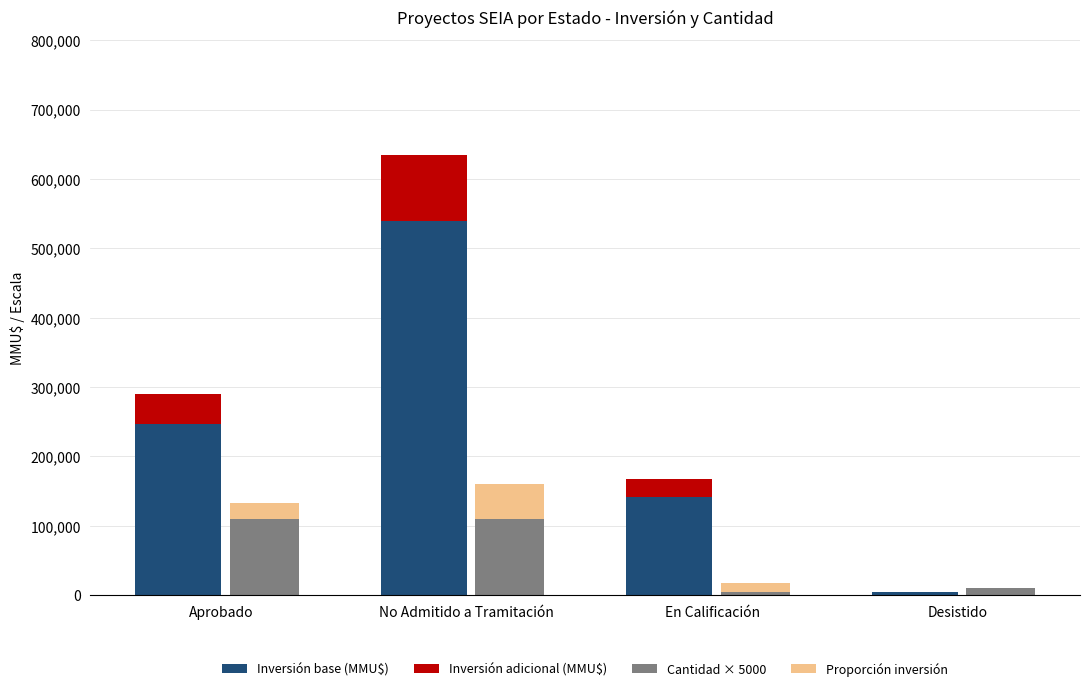

Does the chart contain any negative values?

No